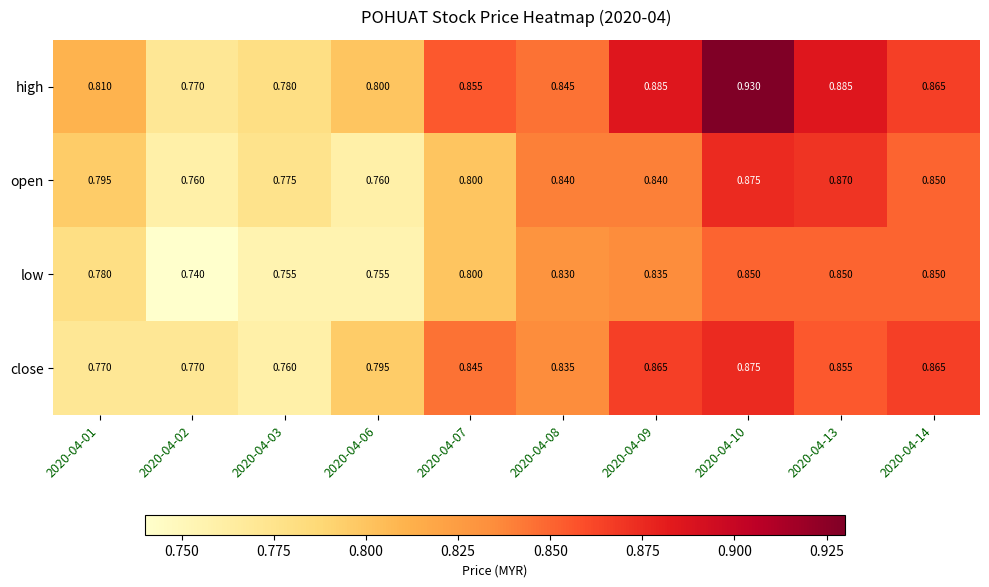

Which series has the widest spread of values?

high